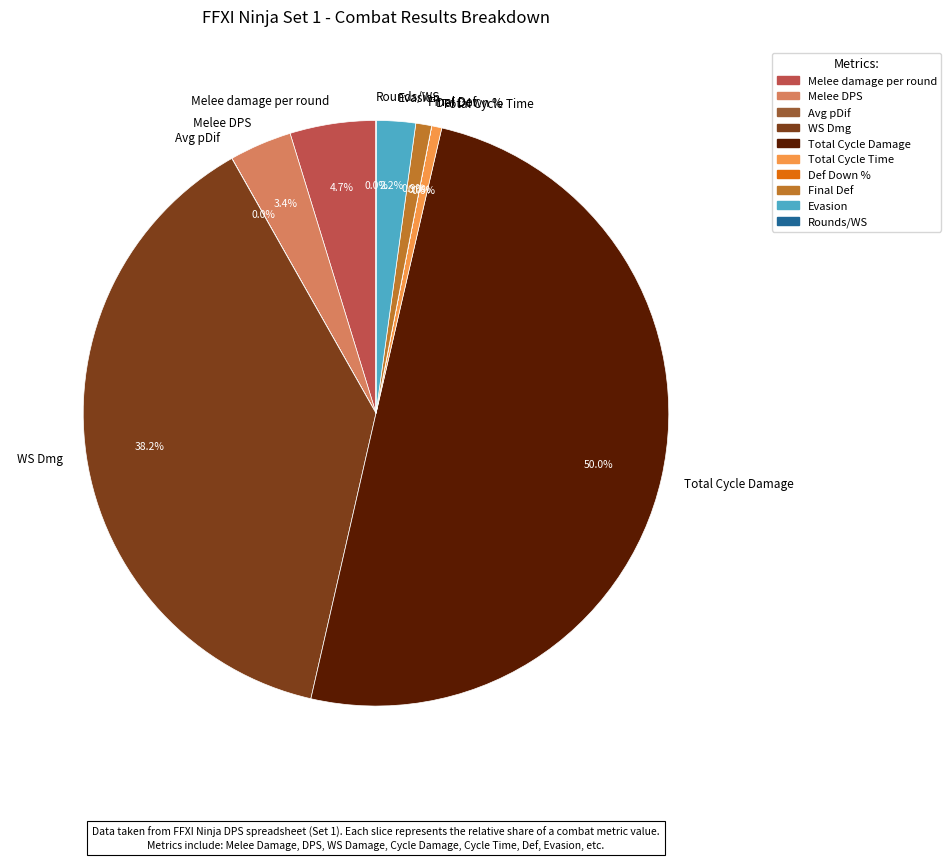

To the nearest percent, what is the average slice percentage?

10%